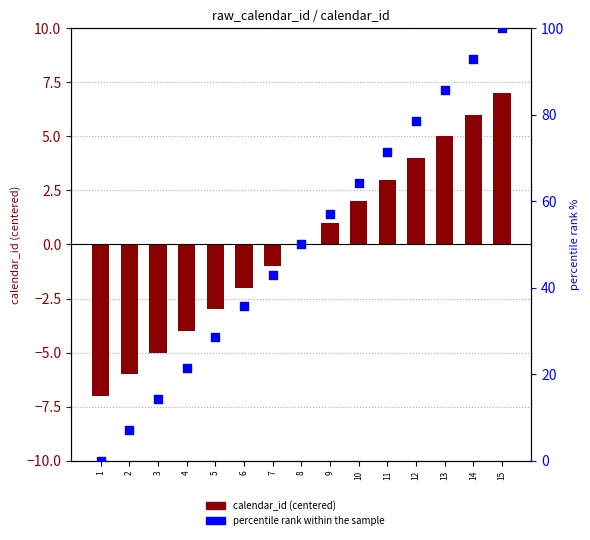

Is the value of calendar_id (centered) at 10 greater than the value of percentile rank within the sample at 8?

No